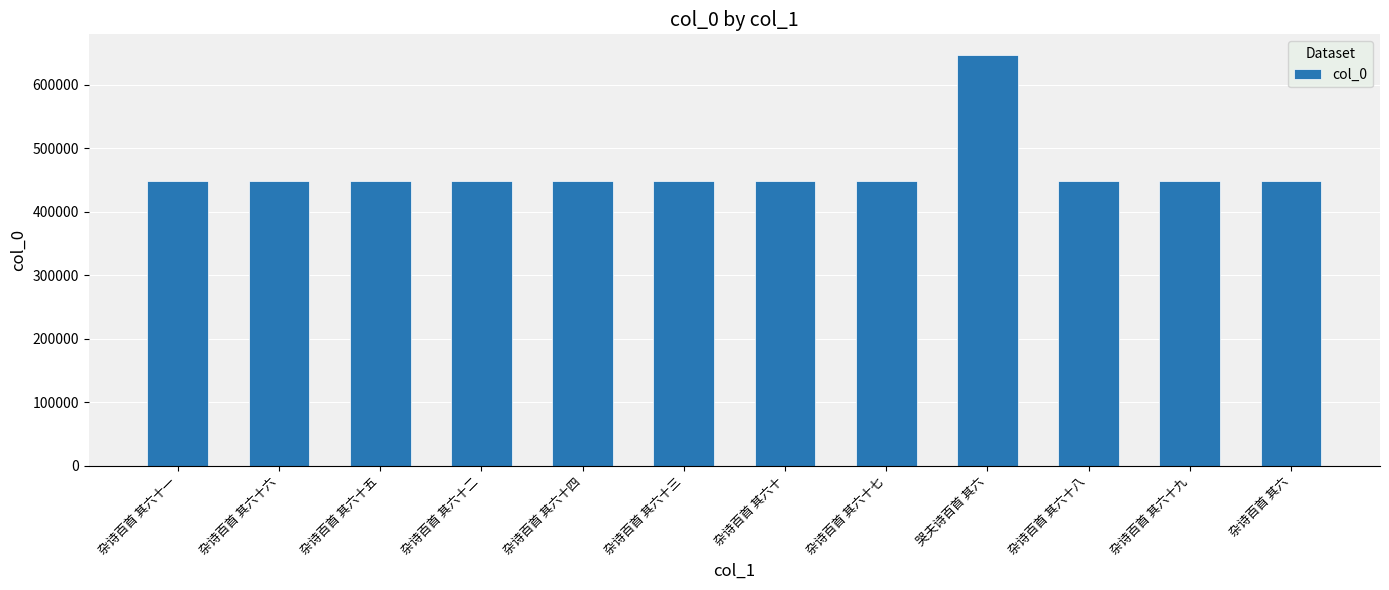

What is the greatest value displayed?

646878